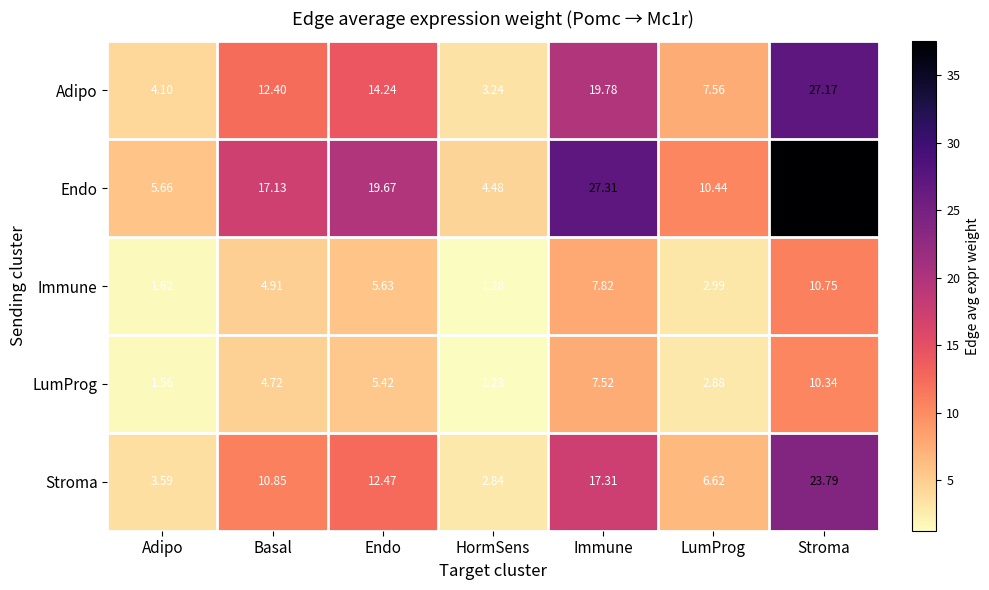

Which series has the largest total across all categories?

Endo